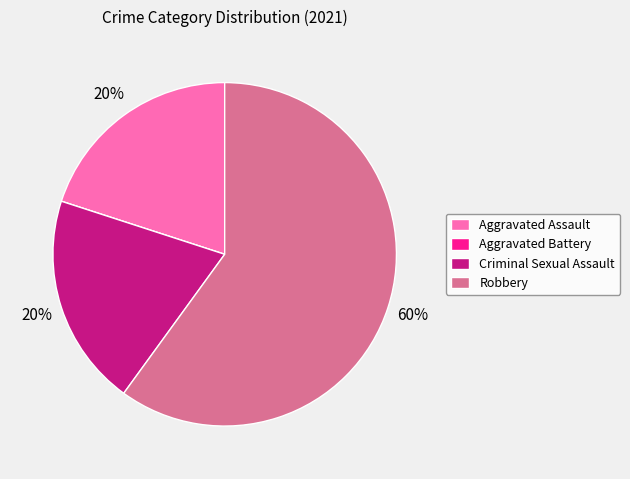

True or false: Aggravated Assault accounts for 9% of the total.

False